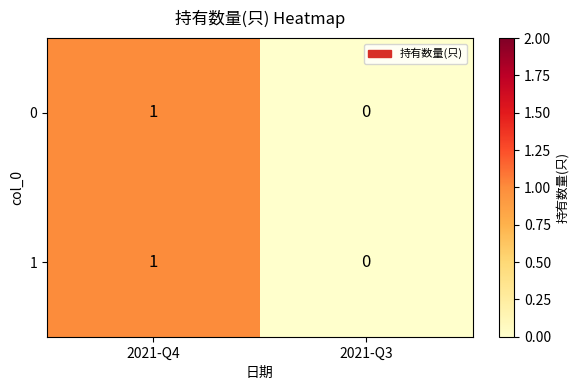

At which category is the sum across all series the highest?

2021-Q4